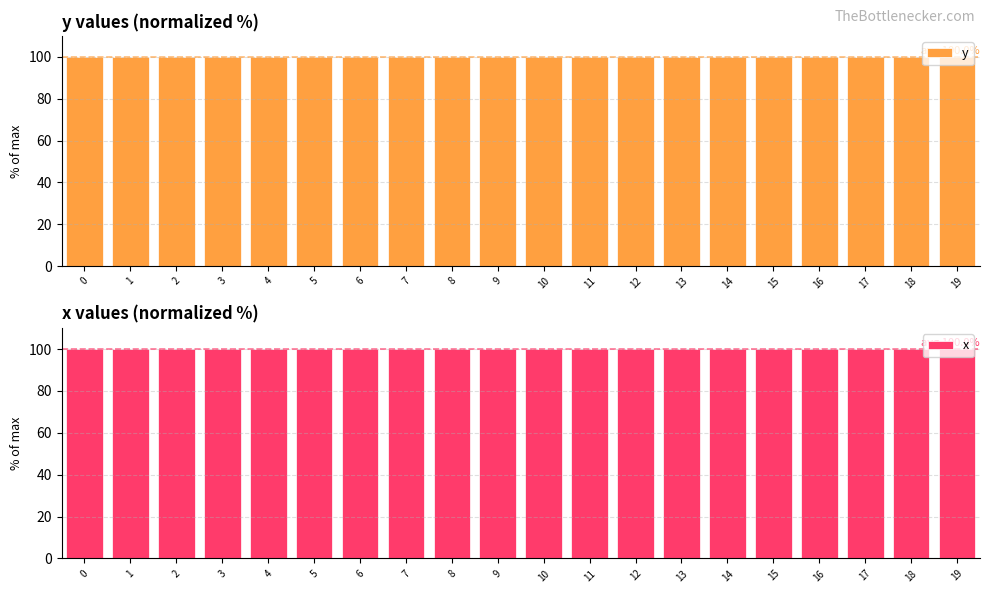

At which category is the sum across all series the highest?

12